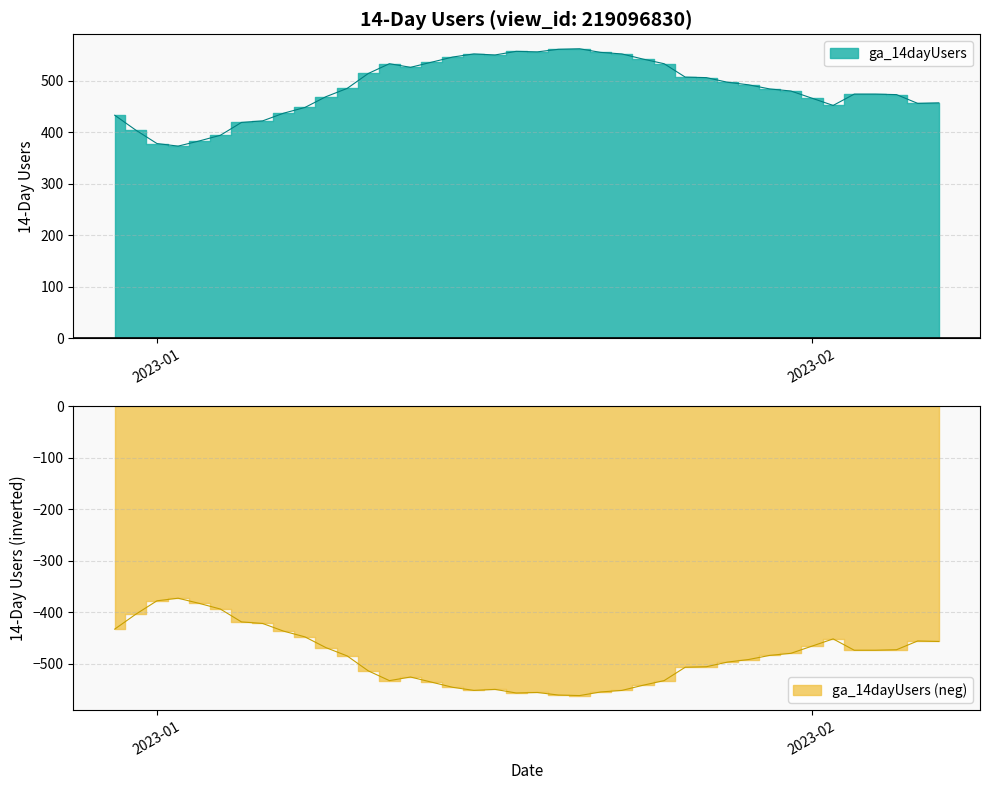

Which label corresponds to the smallest value in the chart?

2023-01-02